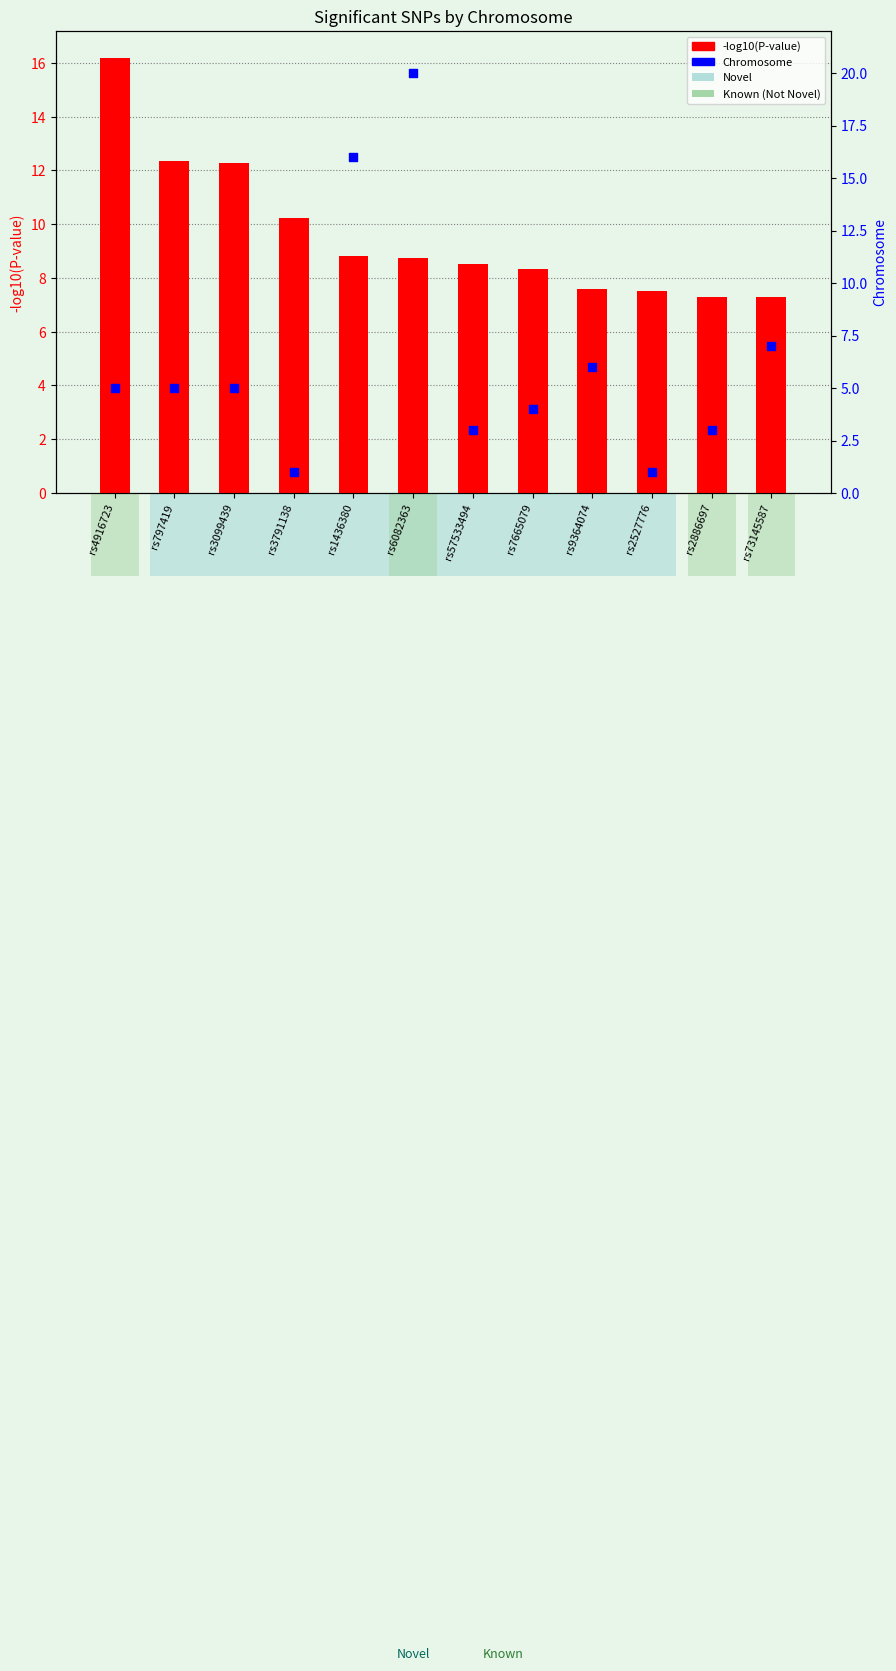

Which series reaches the maximum Y coordinate?

Chromosome